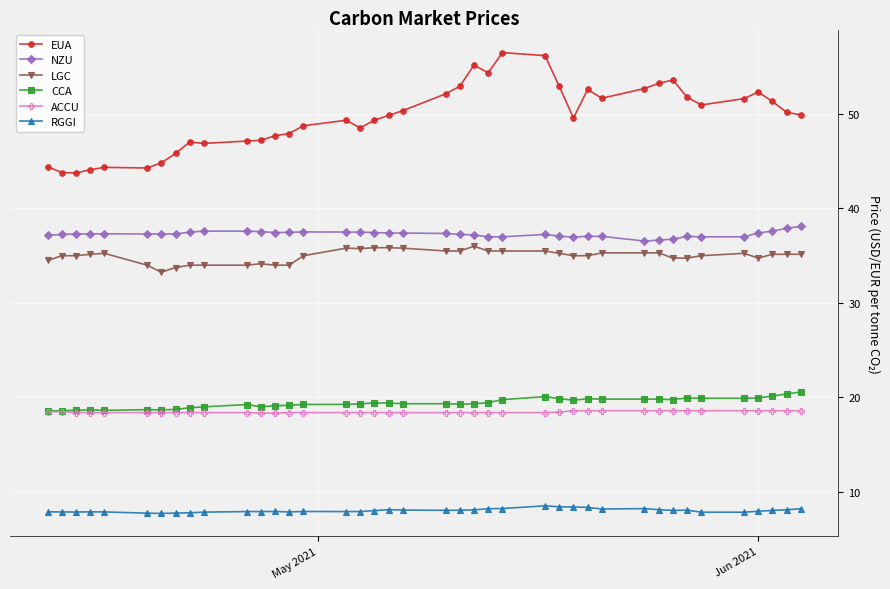

True or false: CCA and NZU intersect in this chart.

False